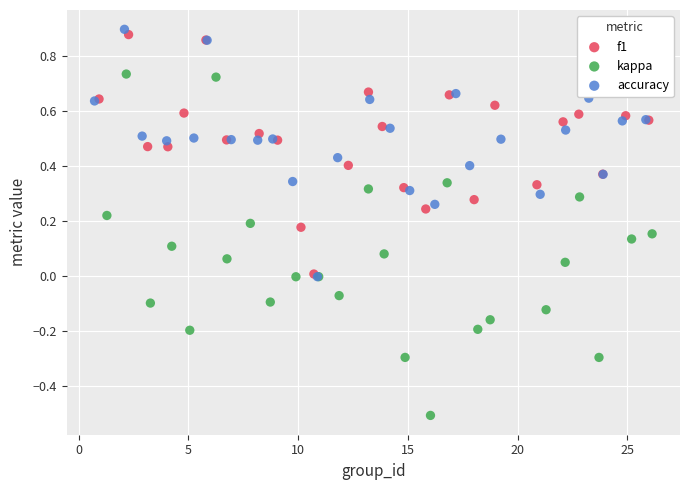

Which series contains the highest Y value?

accuracy